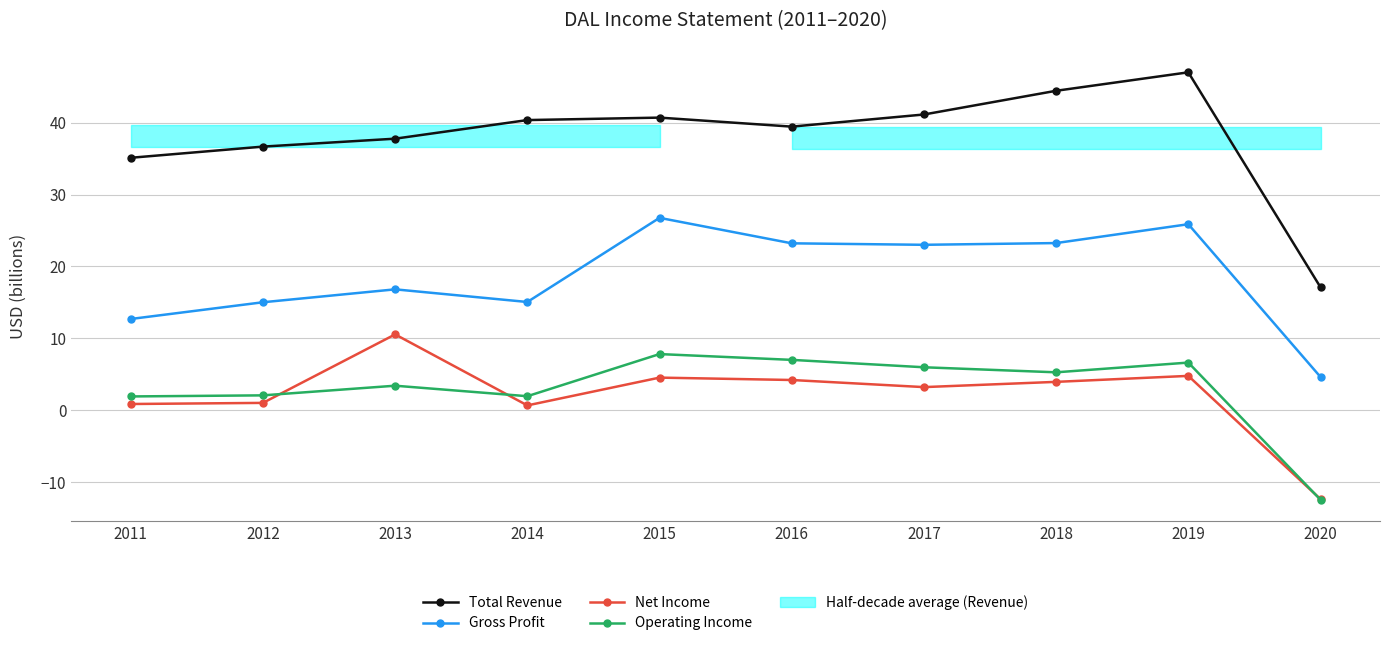

What are all the series names shown in the legend?

Total Revenue, Gross Profit, Net Income, Operating Income